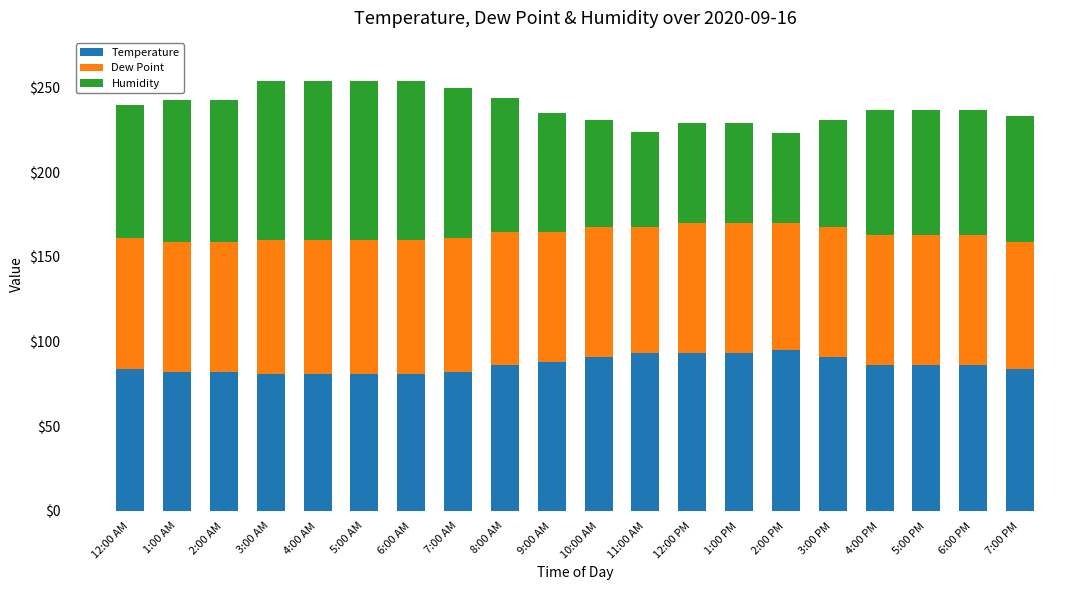

True or false: Temperature has a value of 81 at 4:00 AM.

True